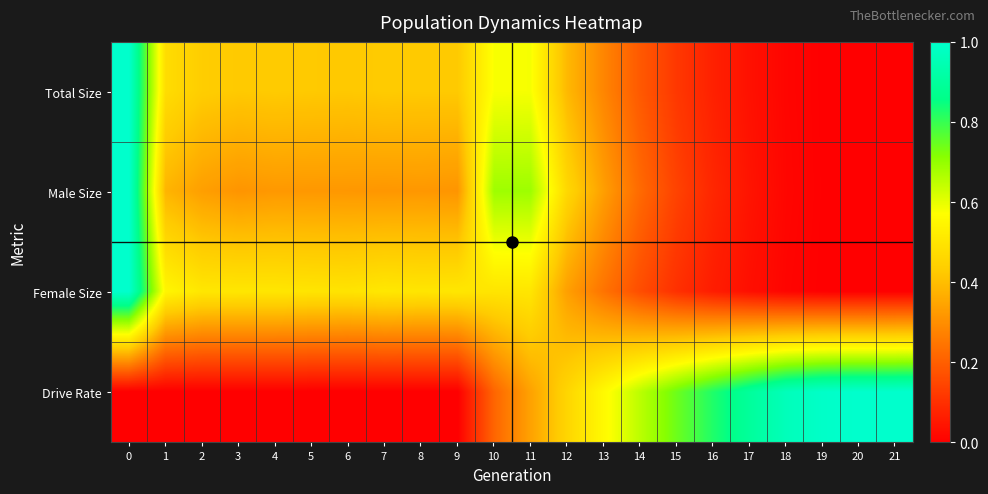

What is the total value across all series at 1?

1.4